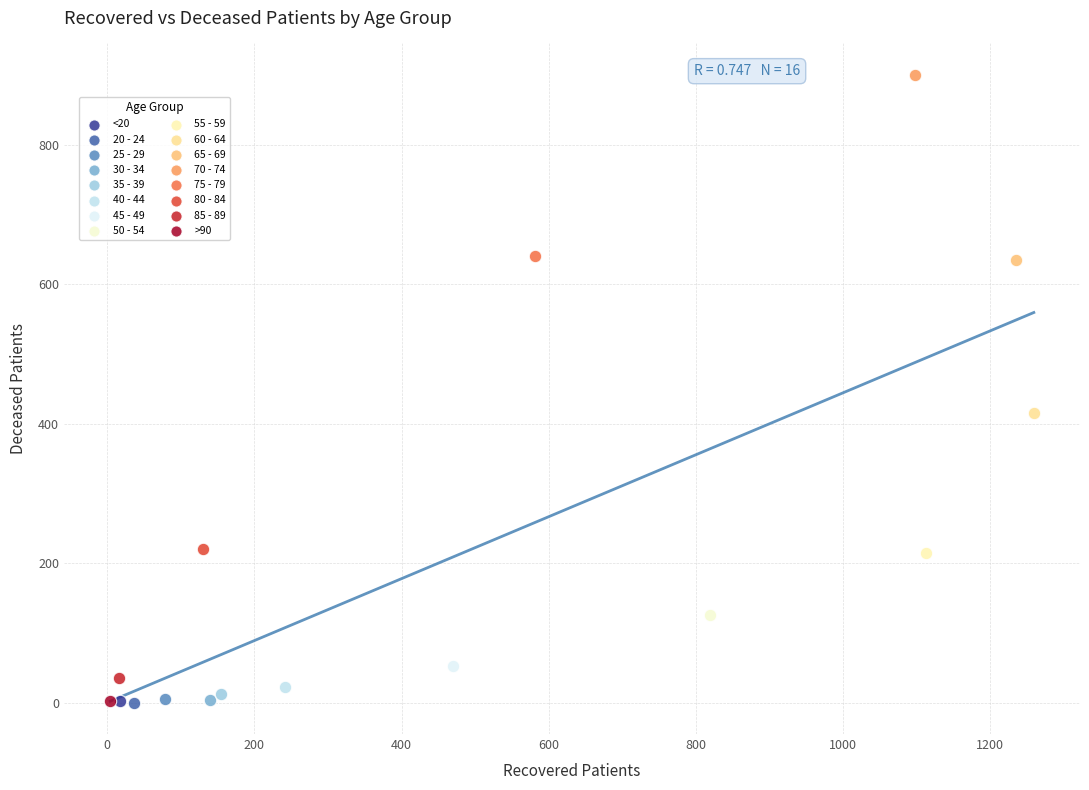

Which series reaches the maximum Y coordinate?

70 - 74